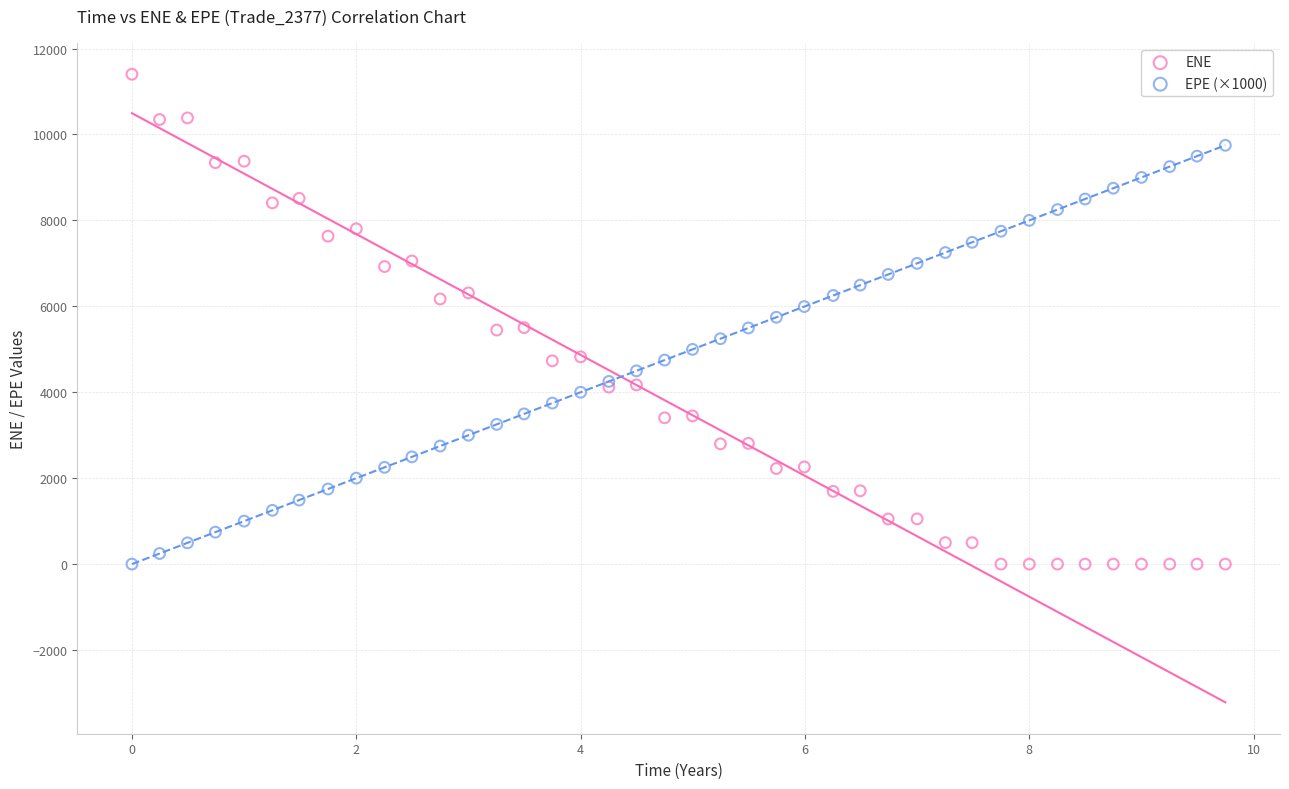

Which series reaches the maximum Y coordinate?

ENE